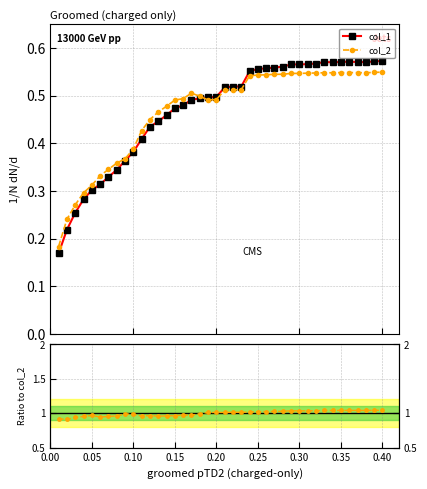

How many data points does each series have?

40